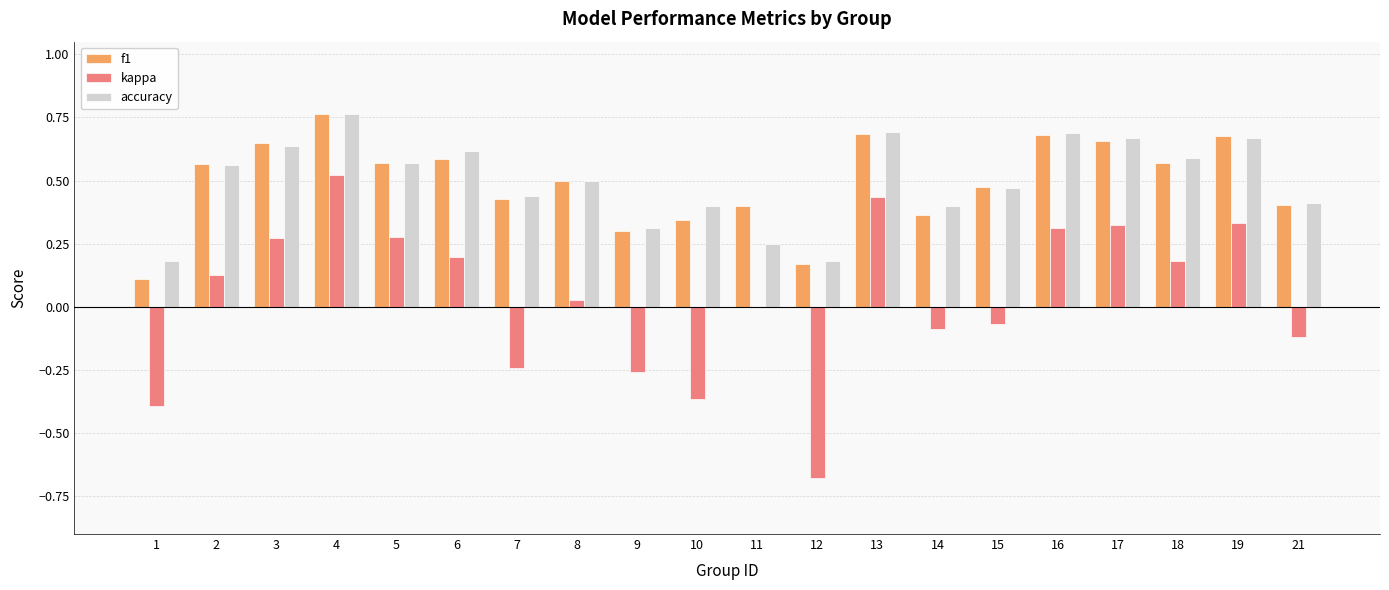

What is the sum of the accuracy values at 3 and 15?

1.1